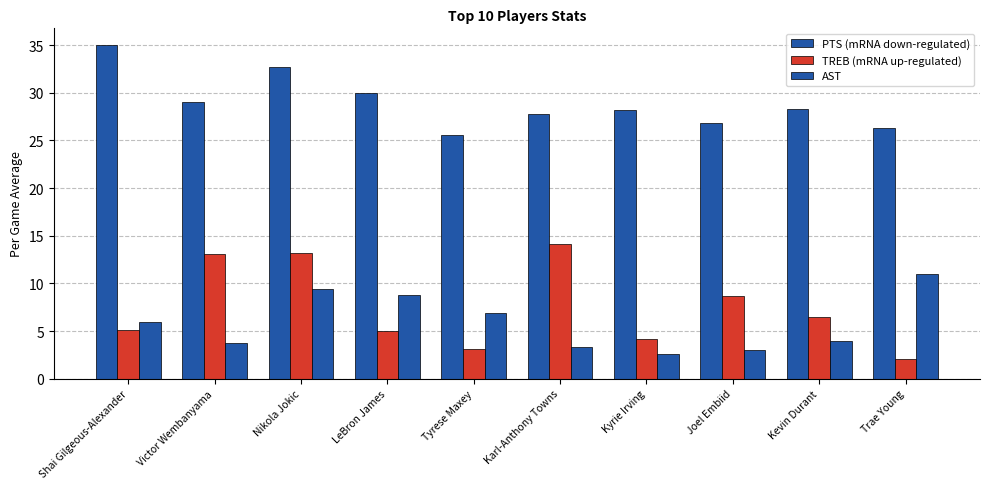

Count the number of data series in this chart.

3